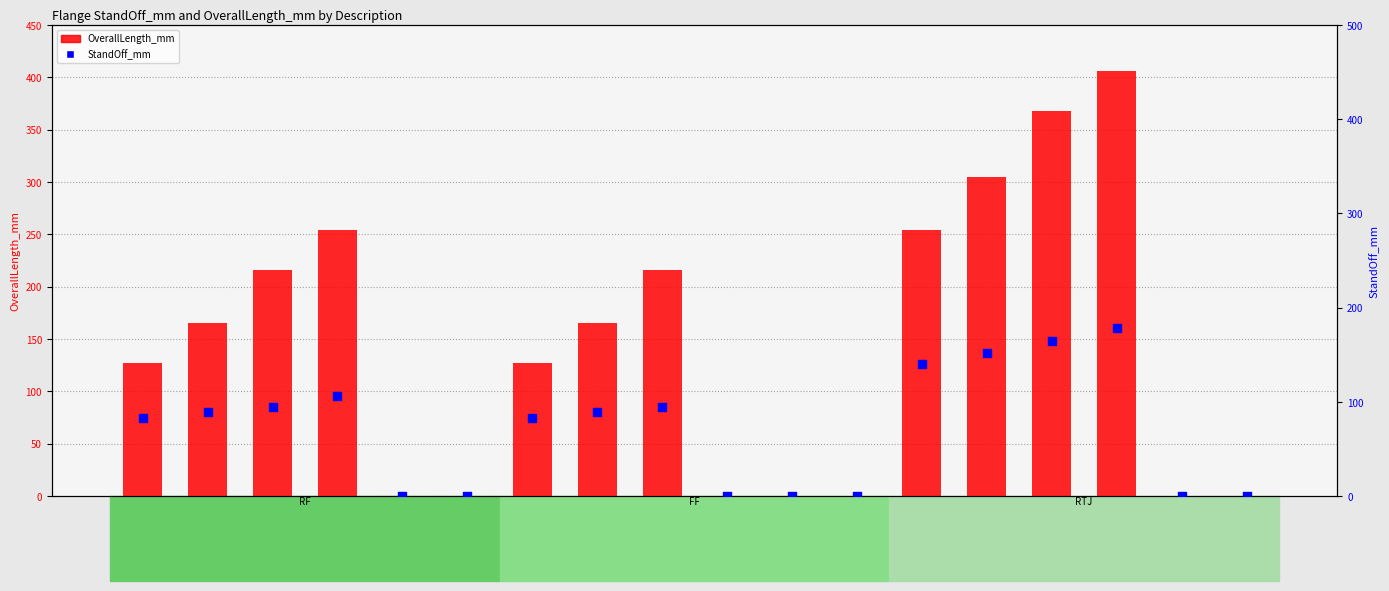

What are all the series names shown in the legend?

OverallLength_mm, StandOff_mm